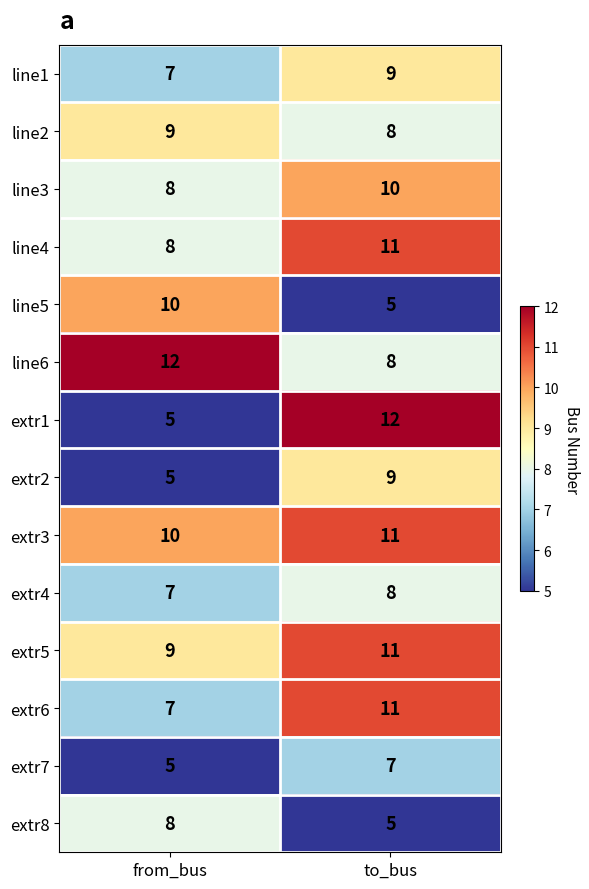

What is the minimum value shown in the chart?

5